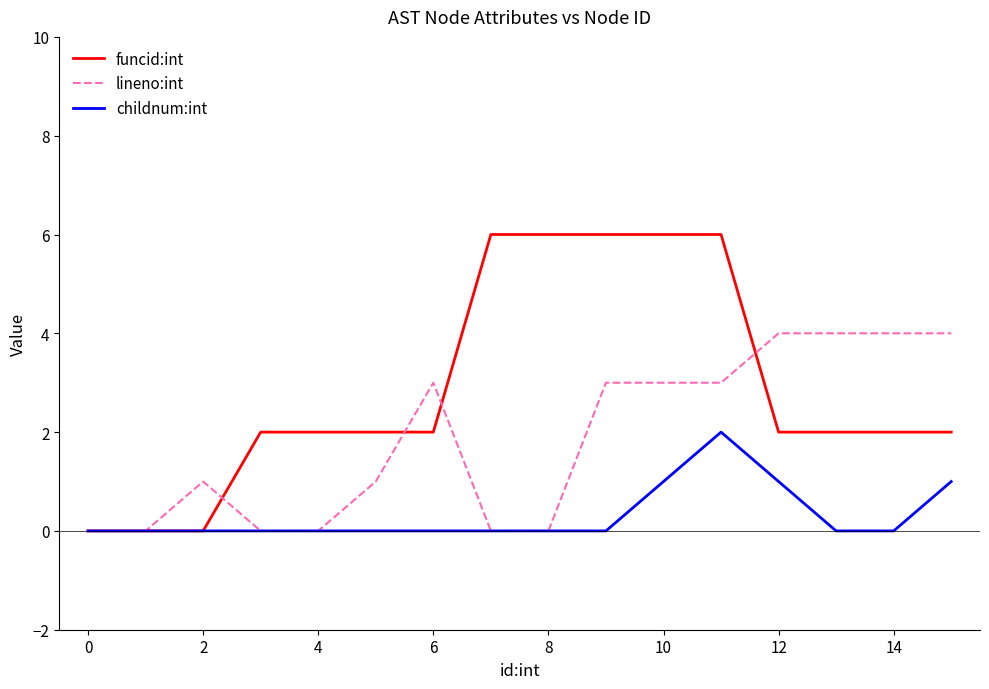

True or false: childnum:int has more than 0 interior local peaks.

True